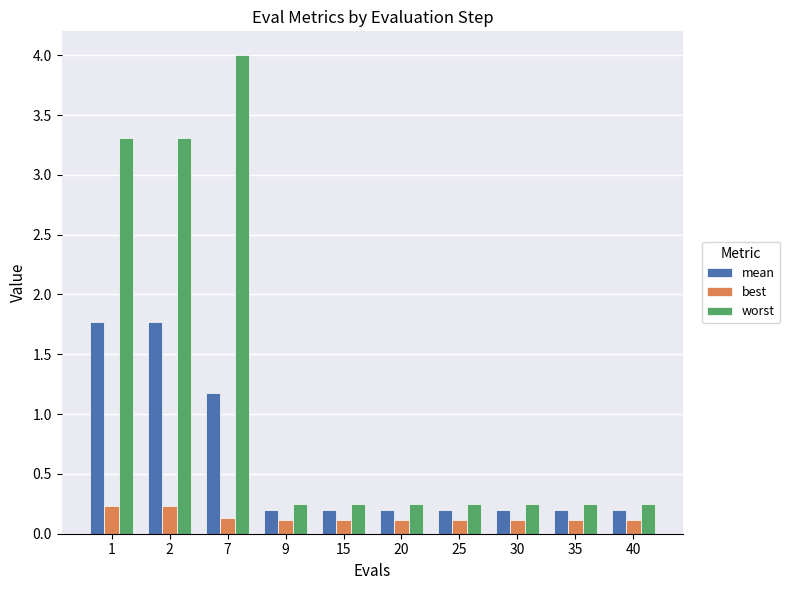

At 15, list the series in order from smallest to largest.

best, mean, worst